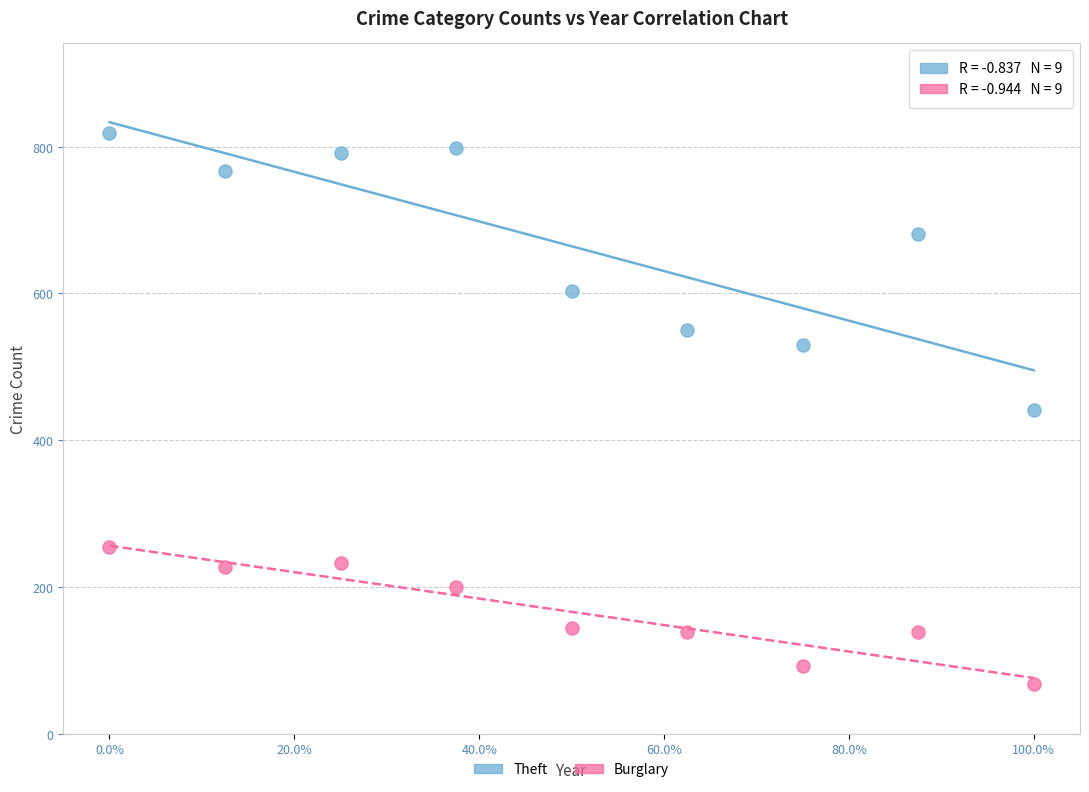

Which series contains the highest Y value?

Theft